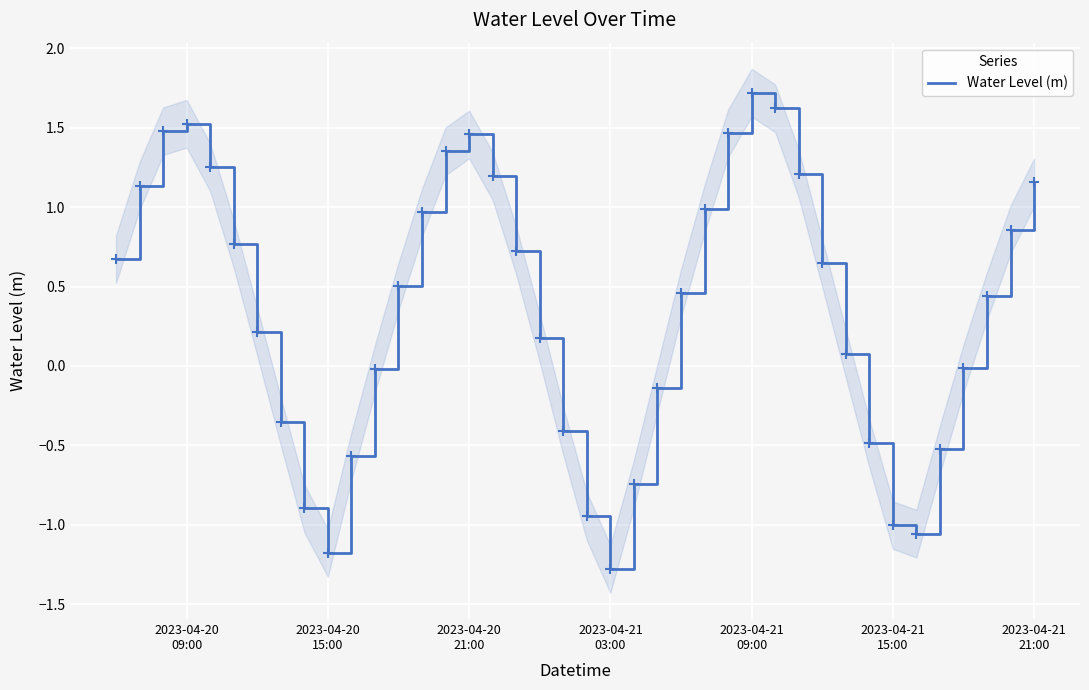

What is the minimum value for Water Level (m)?

-1.3